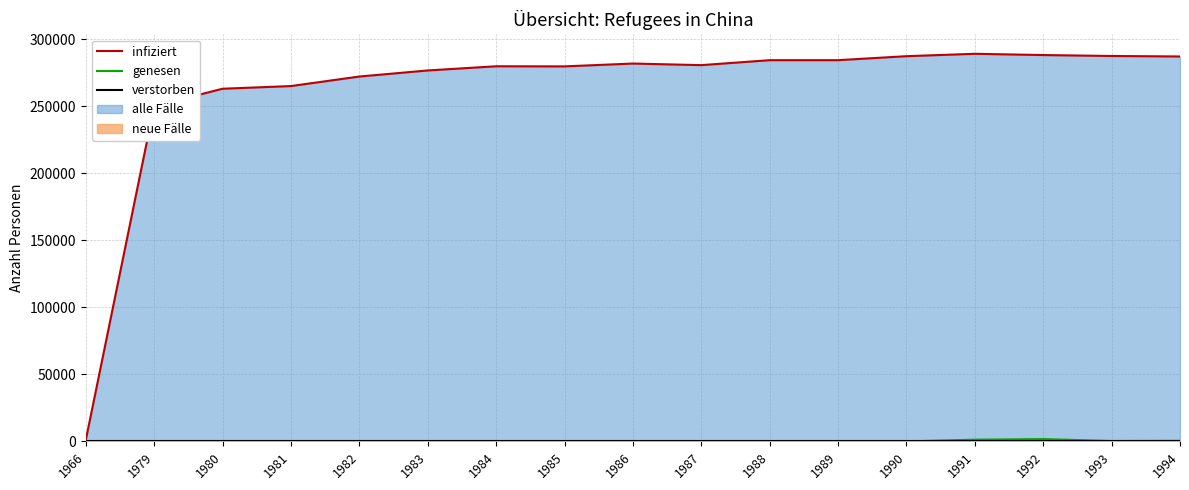

True or false: infiziert has a value of 188734 at 1982.

False